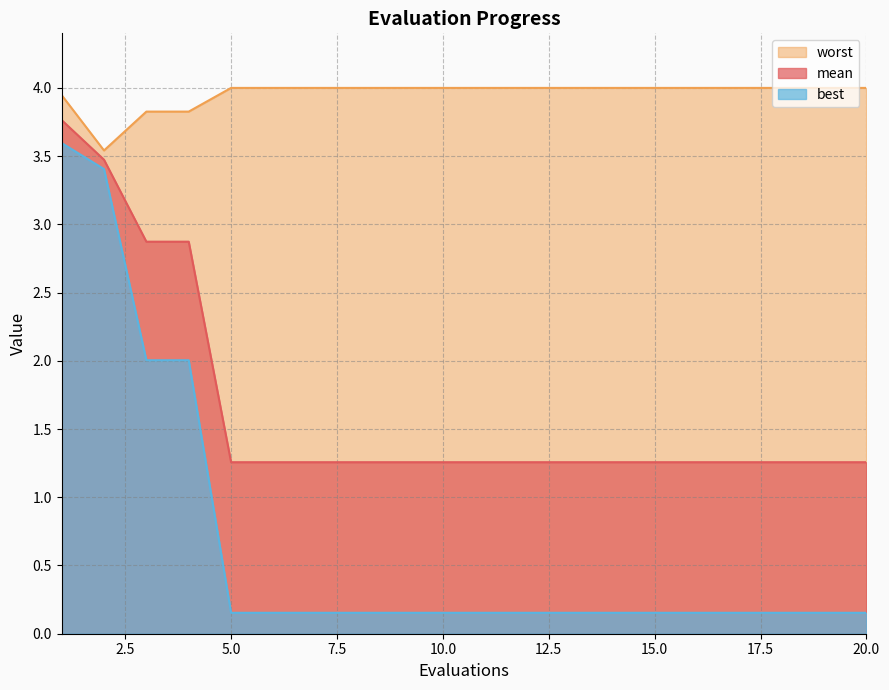

What are all the series names shown in the legend?

mean, best, worst